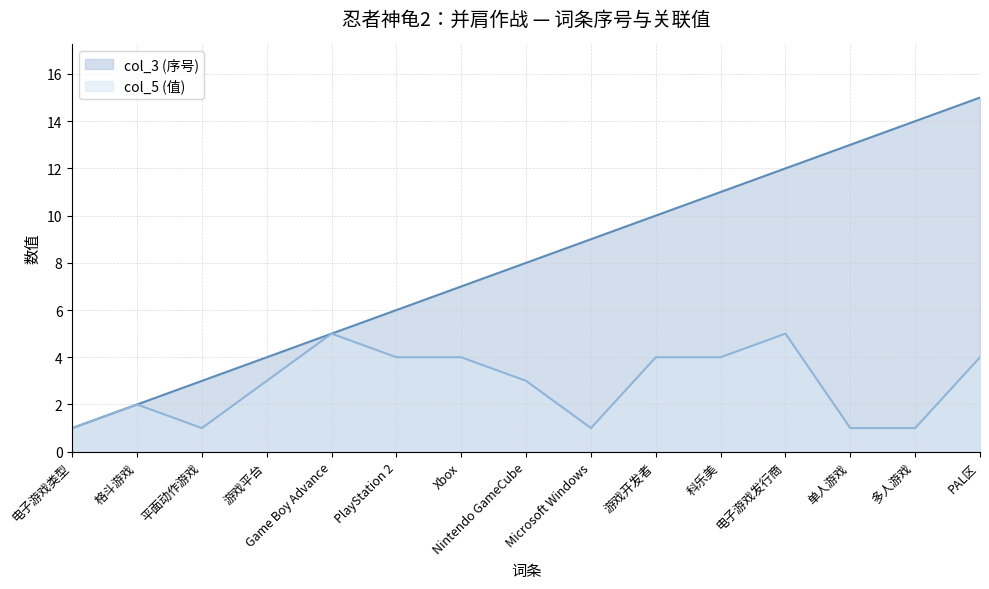

At which category does the chart reach its minimum across all series?

电子游戏类型